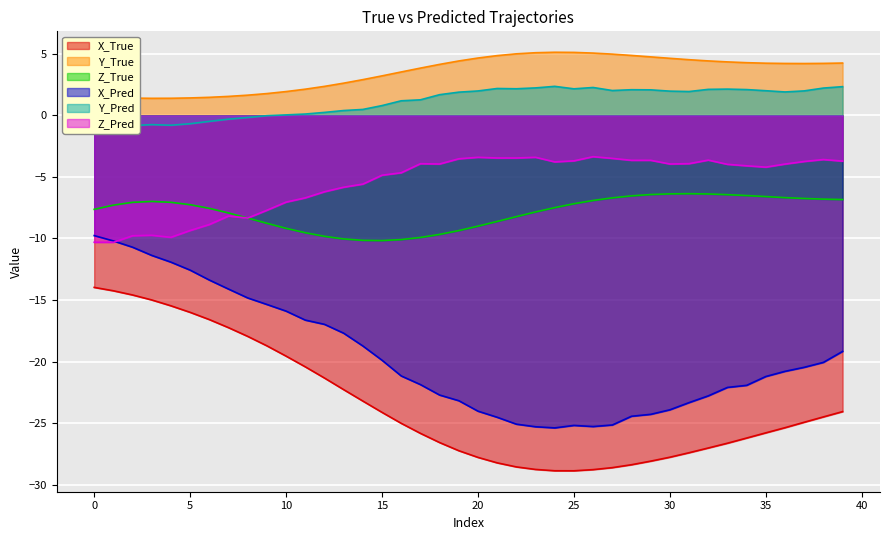

At how many categories does at least one series exceed -6?

40